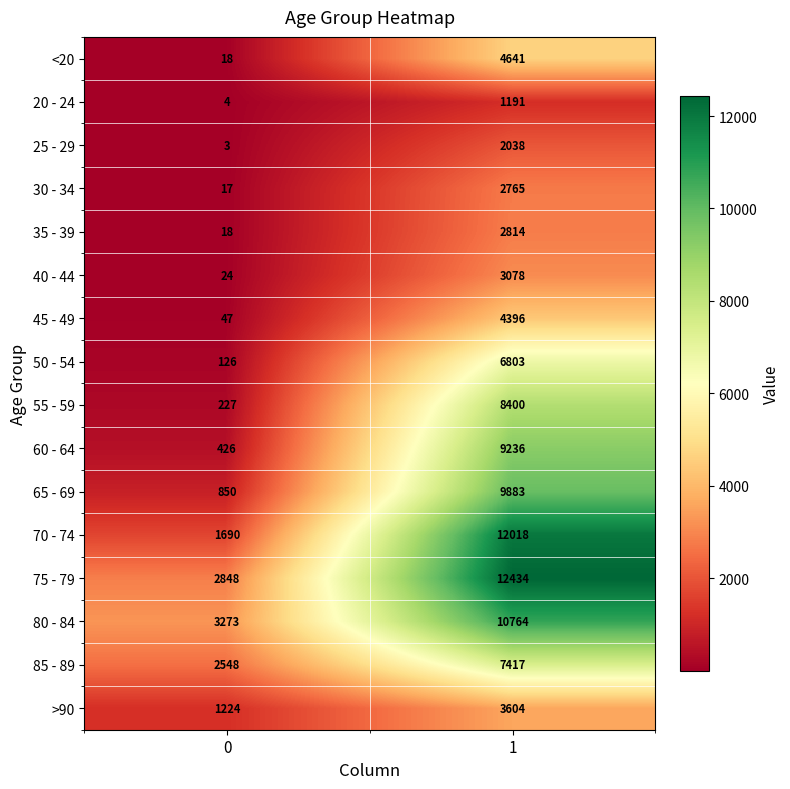

What is the total value across all series at 0?

13343